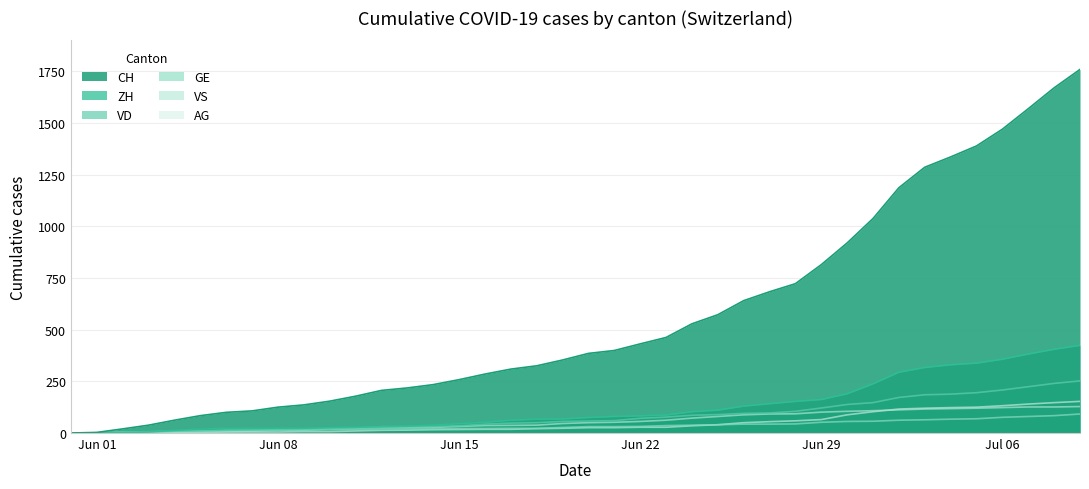

True or false: VD and AG cross at least once.

False